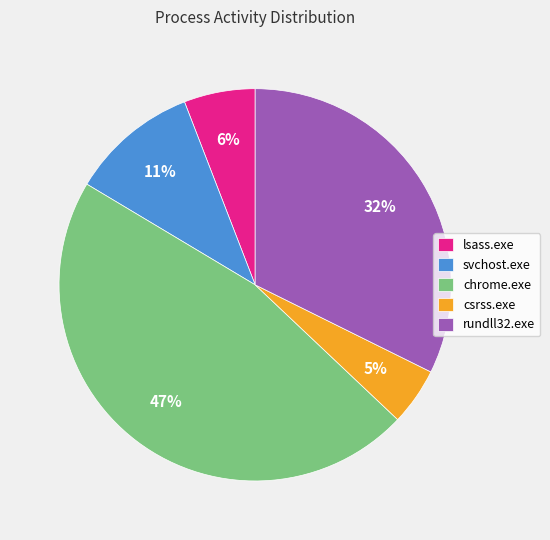

Rank the categories by value from highest to lowest.

chrome.exe, rundll32.exe, svchost.exe, lsass.exe, csrss.exe